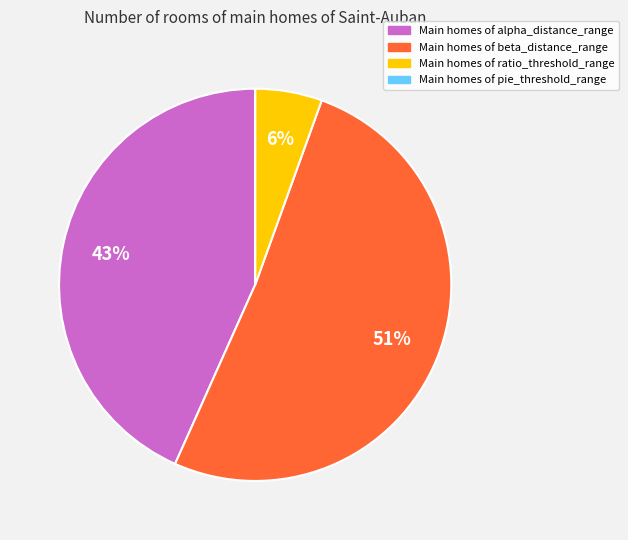

To the nearest percent, what is the difference between the largest and smallest slice percentages?

51%